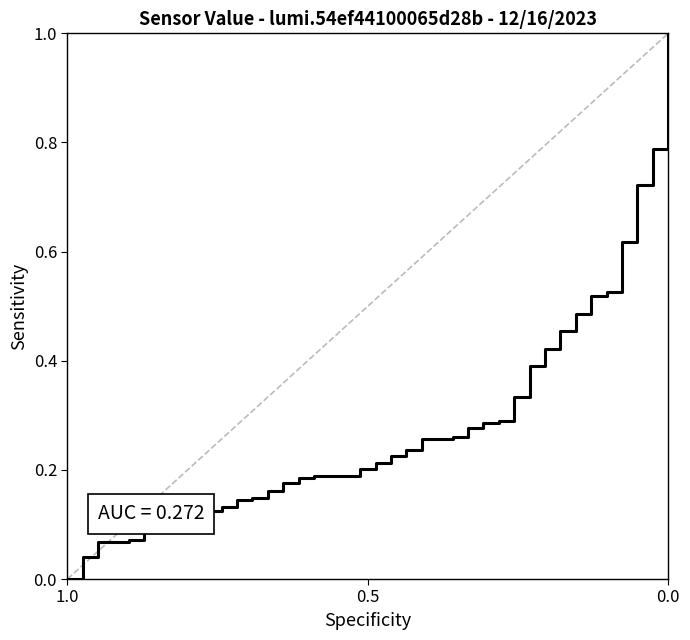

Is this an area chart (filled region under the line)?

No